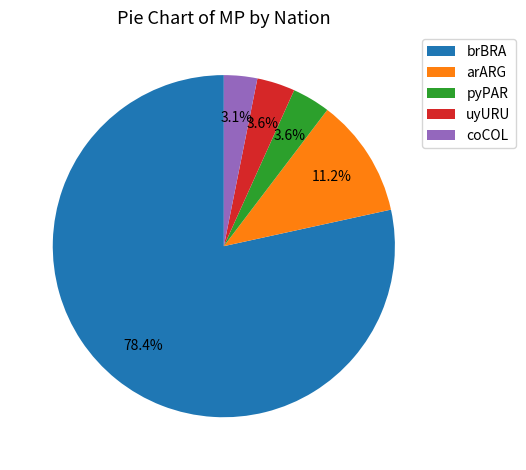

What is the largest slice in the pie chart?

brBRA